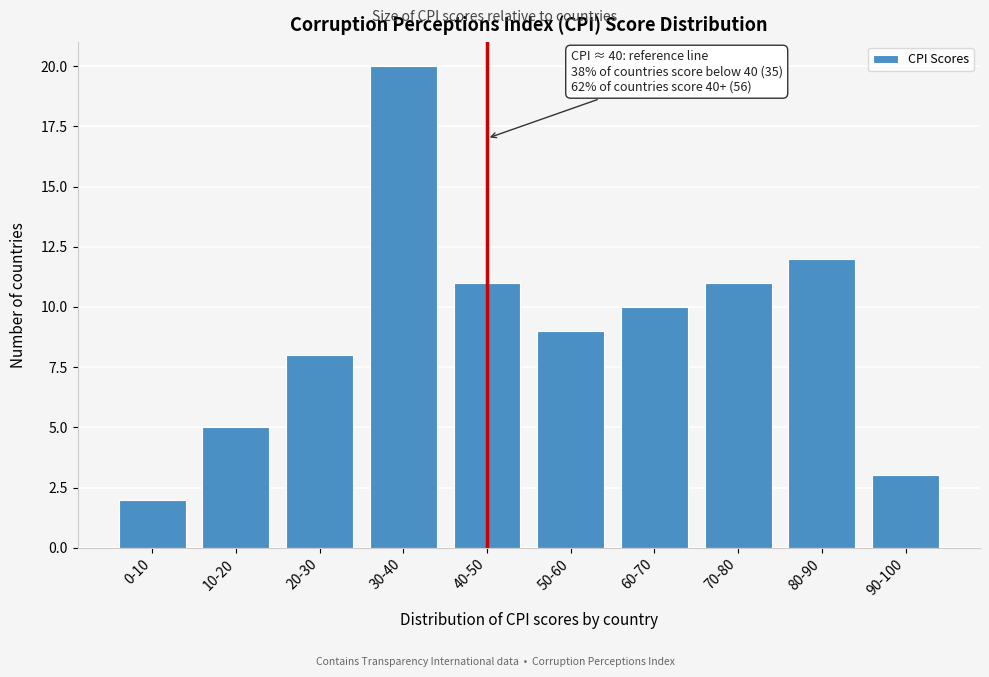

Reading right to left, what are all the values shown in this chart?

90-100=3	80-90=12	70-80=11	60-70=10	50-60=9	40-50=11	30-40=20	20-30=8	10-20=5	0-10=2